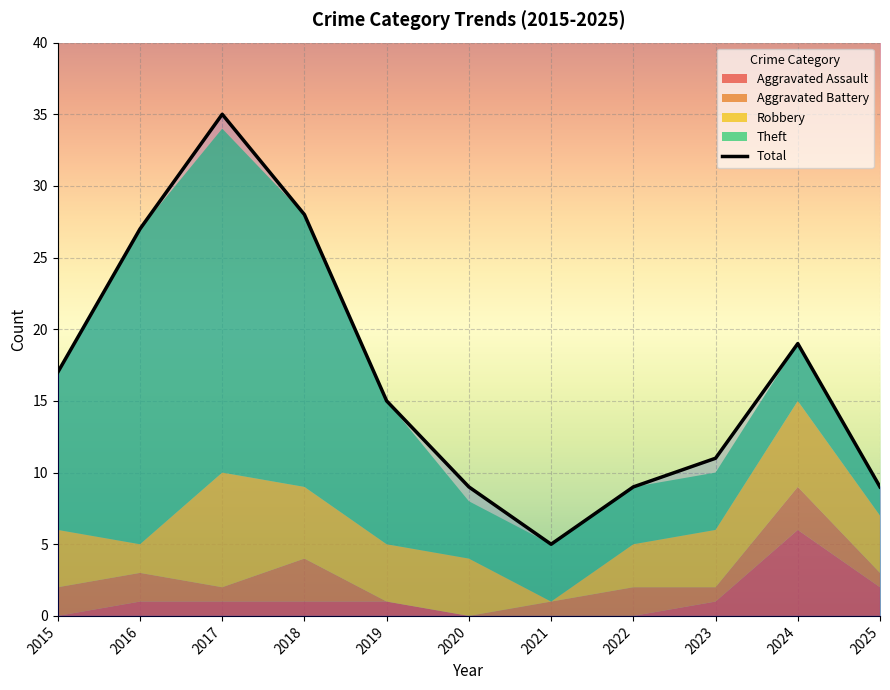

At how many categories does at least one series exceed 8?

10